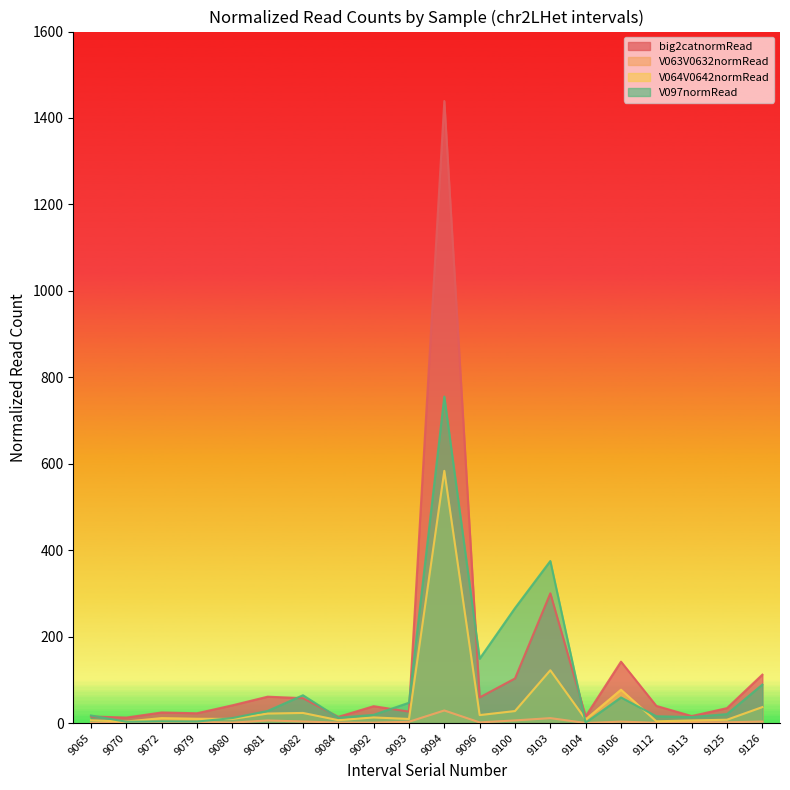

What are all the series names shown in the legend?

big2catnormRead, V063V0632normRead, V064V0642normRead, V097normRead